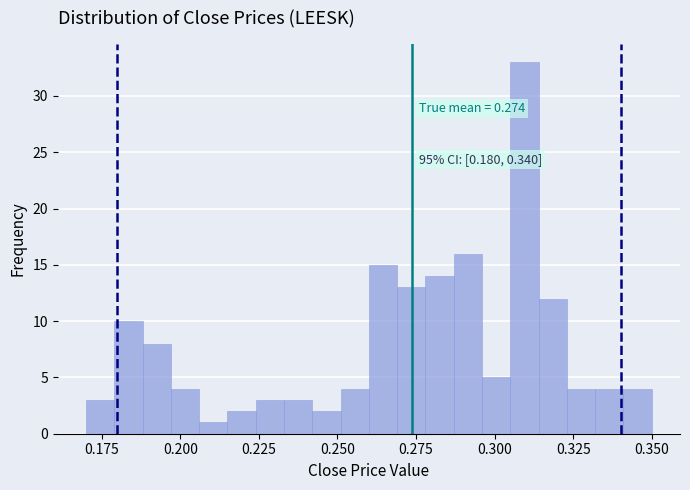

Around what value on the x-axis is the tallest bar? Give the approximate position of its centre, as read against the axis.

0.310